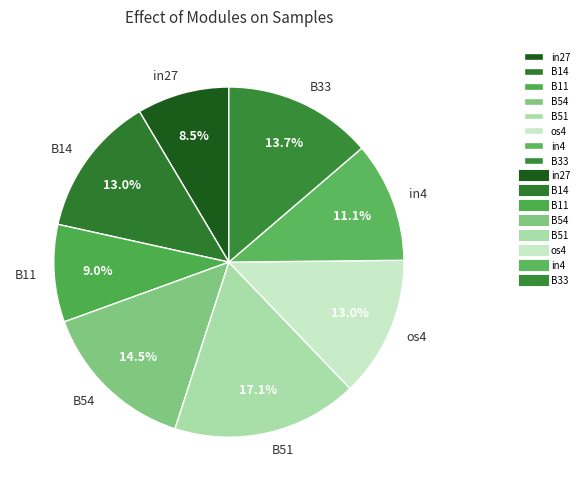

Is it true that B11 is 9% of the pie?

True